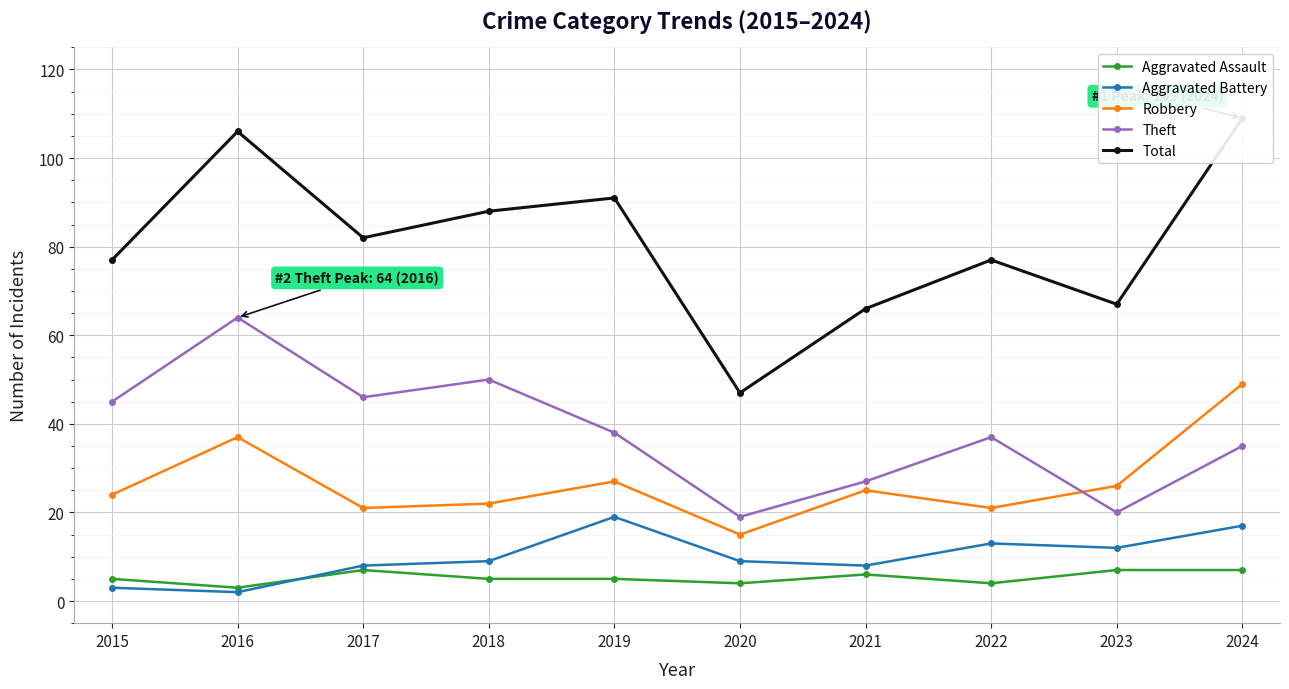

Where is the first local minimum for Robbery?

2017